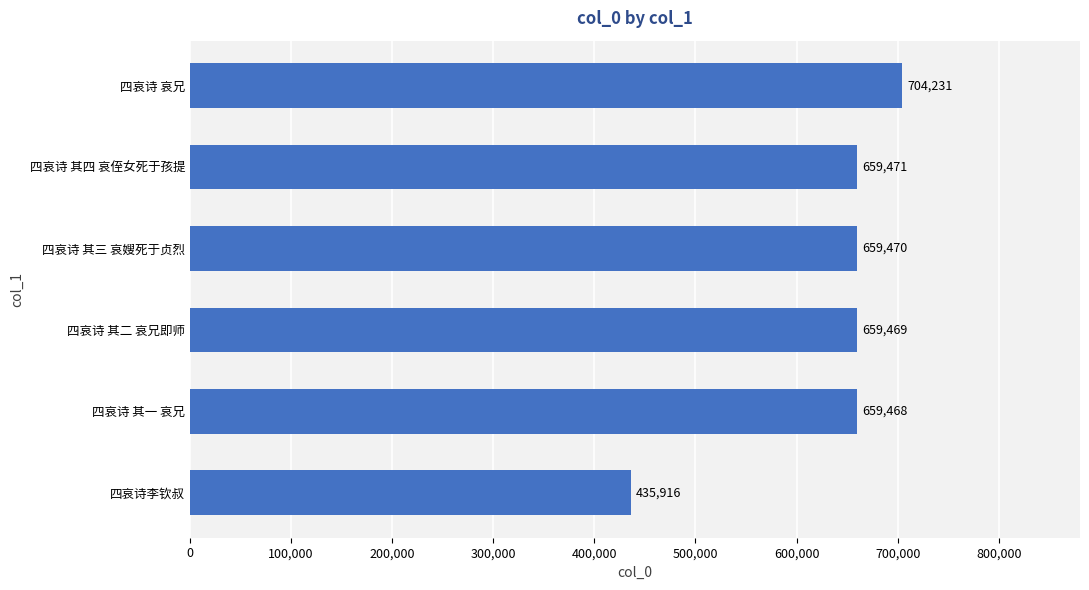

Reading bottom to top, transcribe all the data shown in this chart.

435916	659468	659469	659470	659471	704231